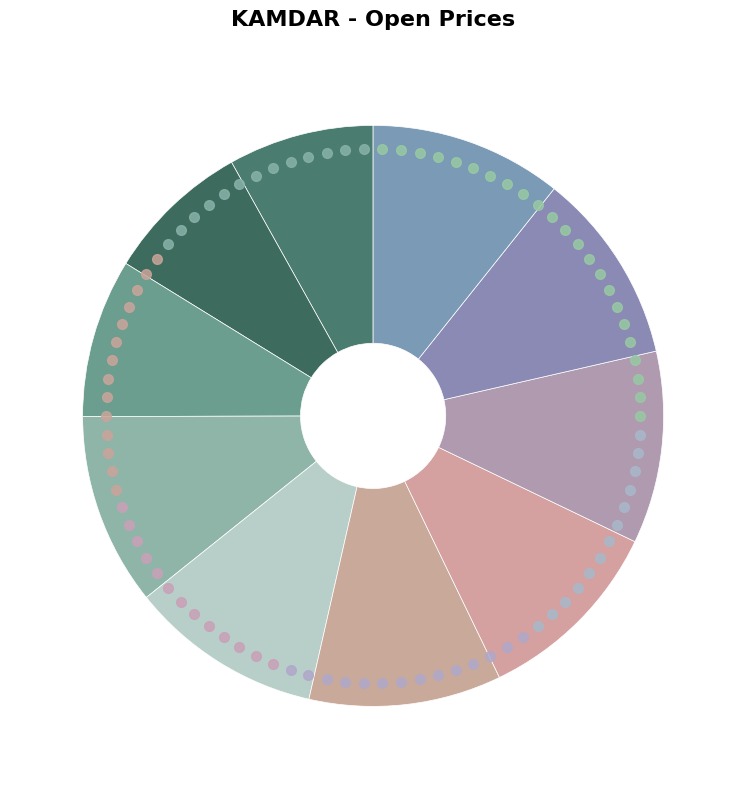

Count the number of slices in the pie.

10